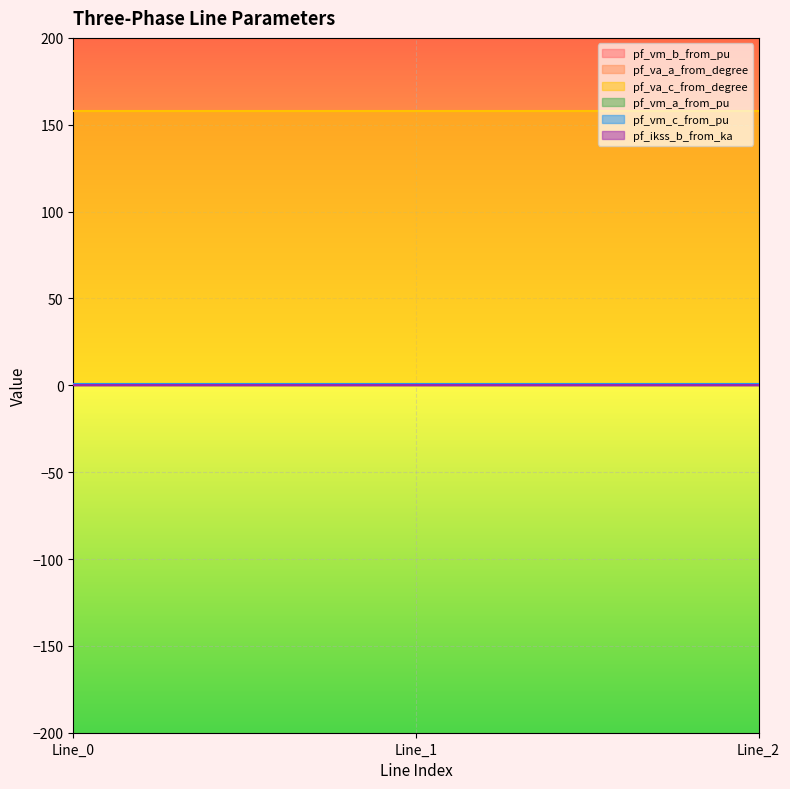

What is the difference between the highest and lowest values at Line_2?

158.1